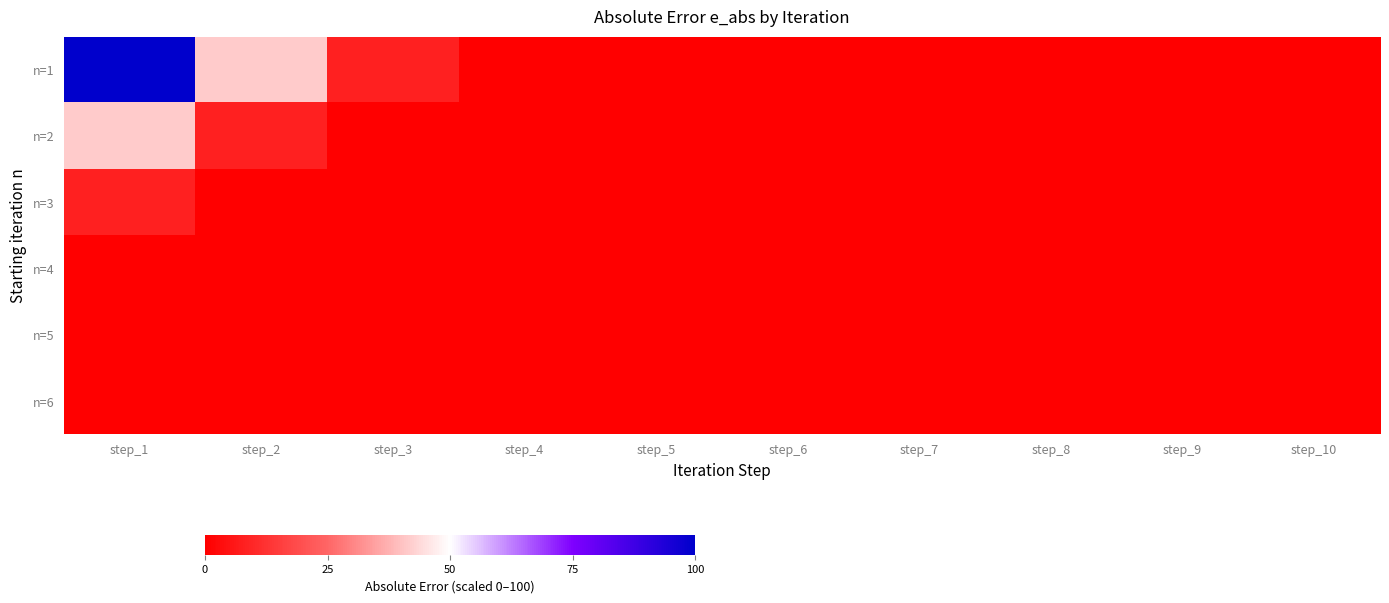

Which series has the widest spread of values?

n=1